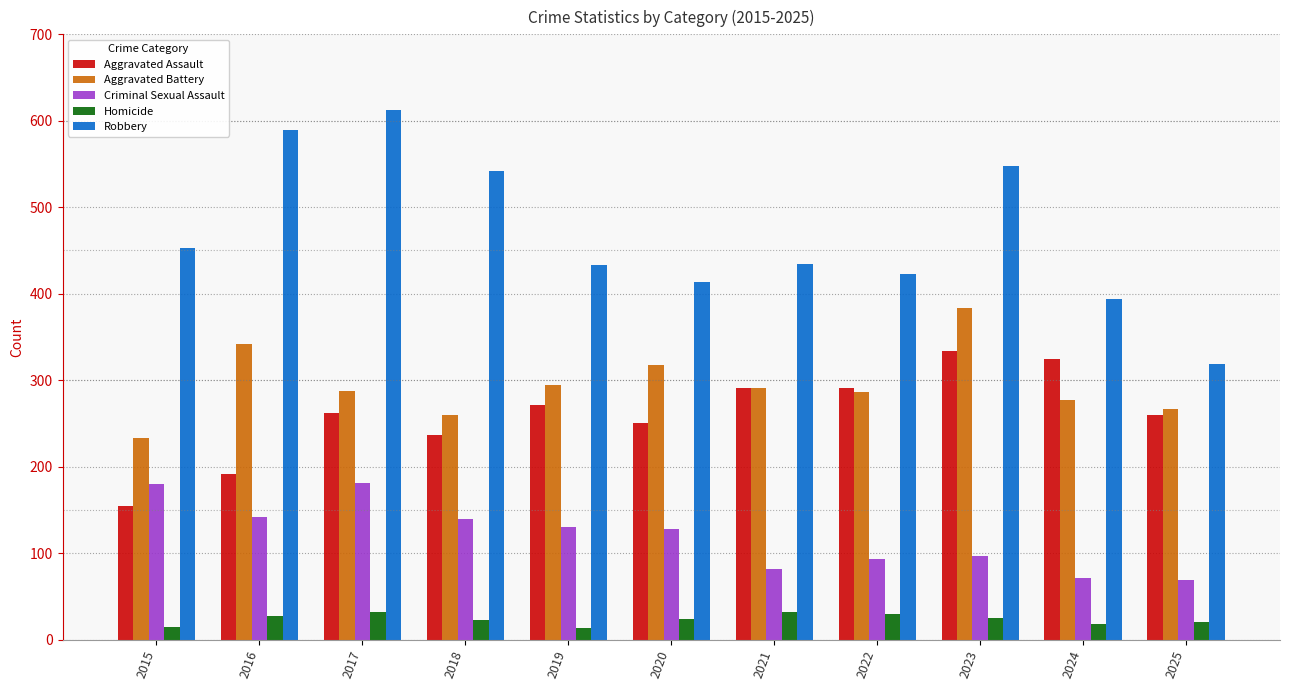

What is the difference between the second highest and minimum values in the Criminal Sexual Assault series?

111